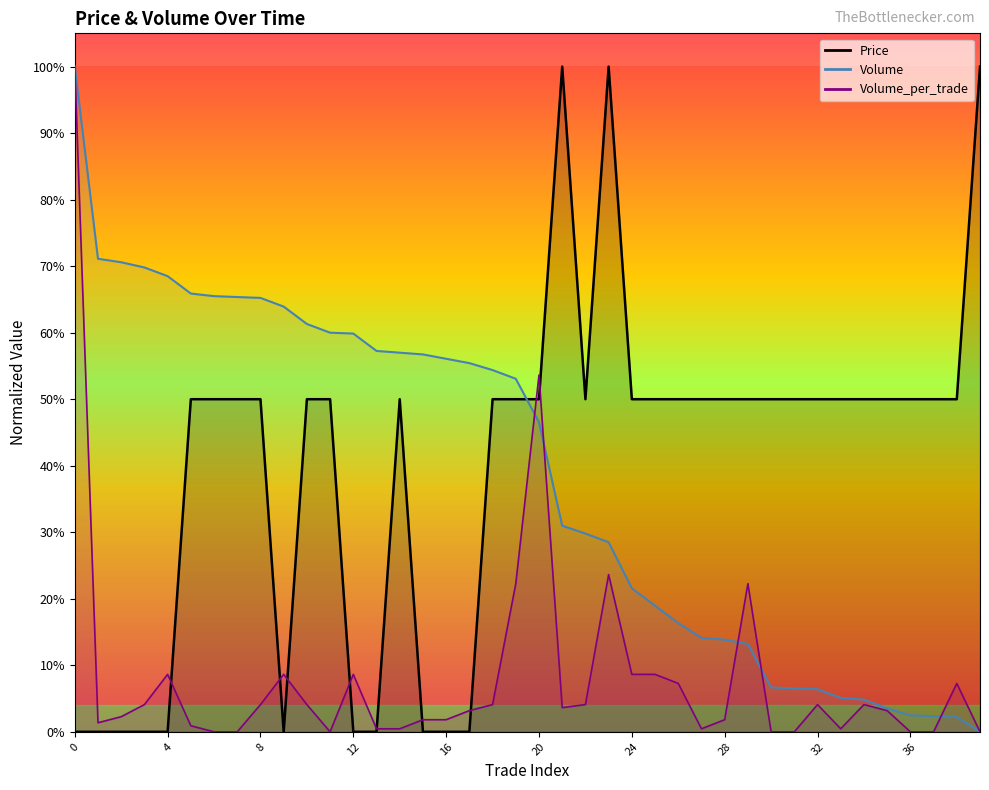

Which series changed the most between 23 and 28?

Price